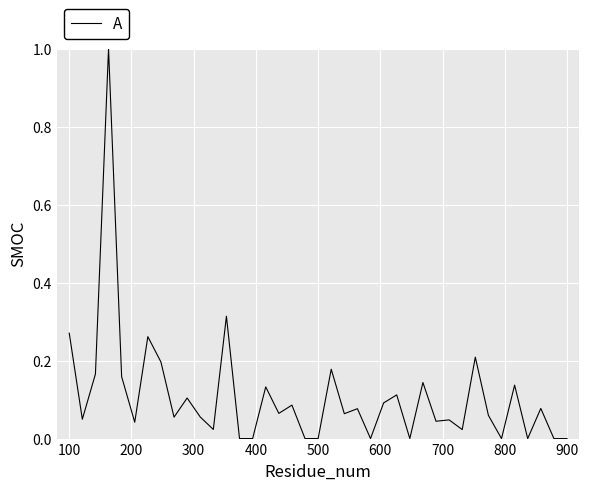

What is the greatest value displayed?

1.0